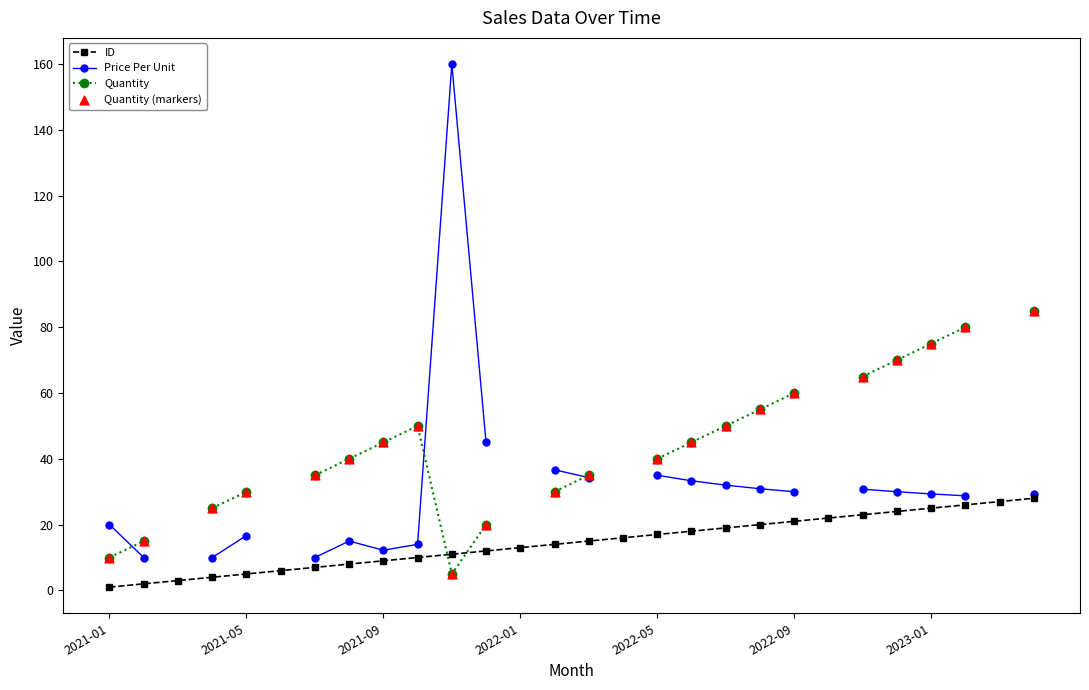

What is the highest value of the ID series?

28